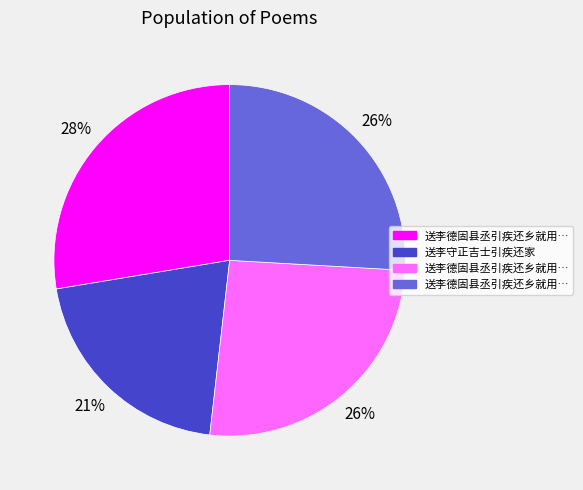

To the nearest percent, what is the average slice percentage?

25%